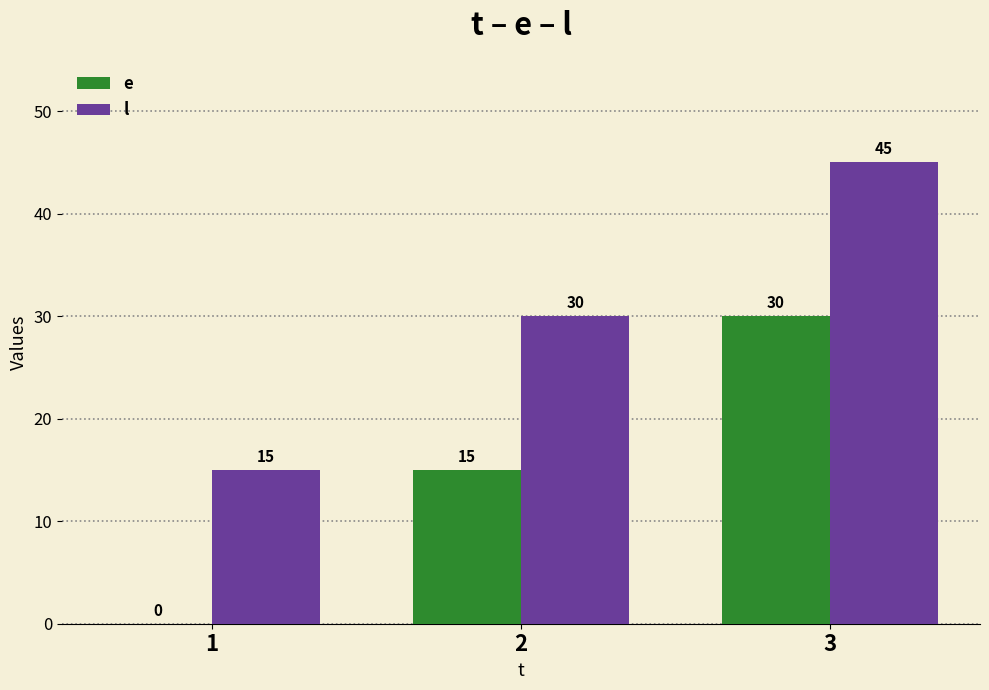

The e series shows 30 at 3. True or false?

True